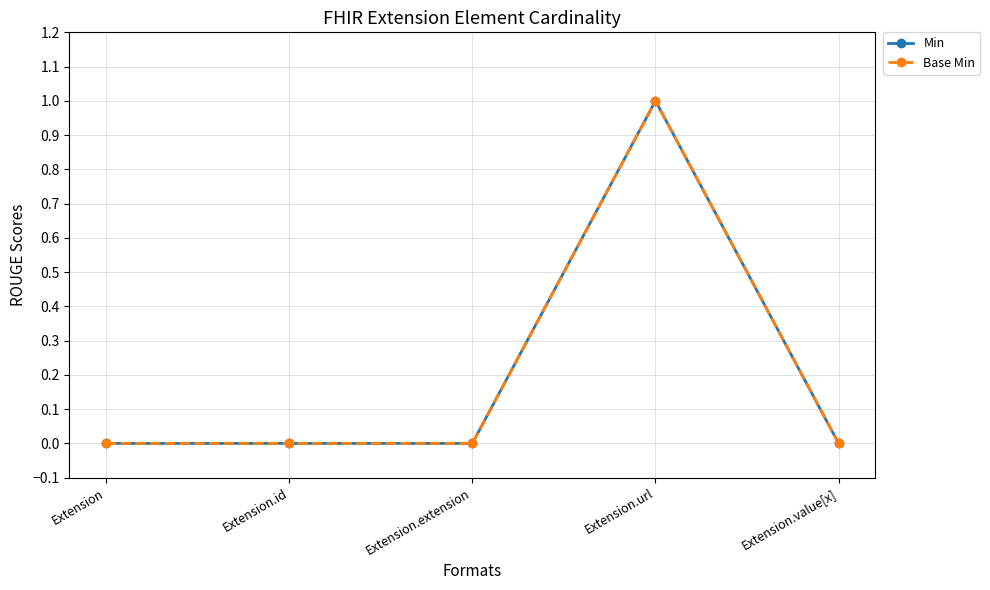

Which series has the largest range (max minus min)?

Min